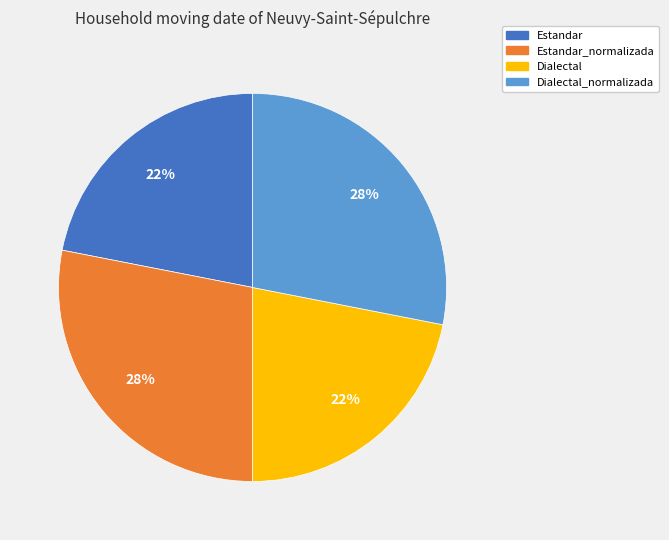

Is there a majority slice in this chart?

No